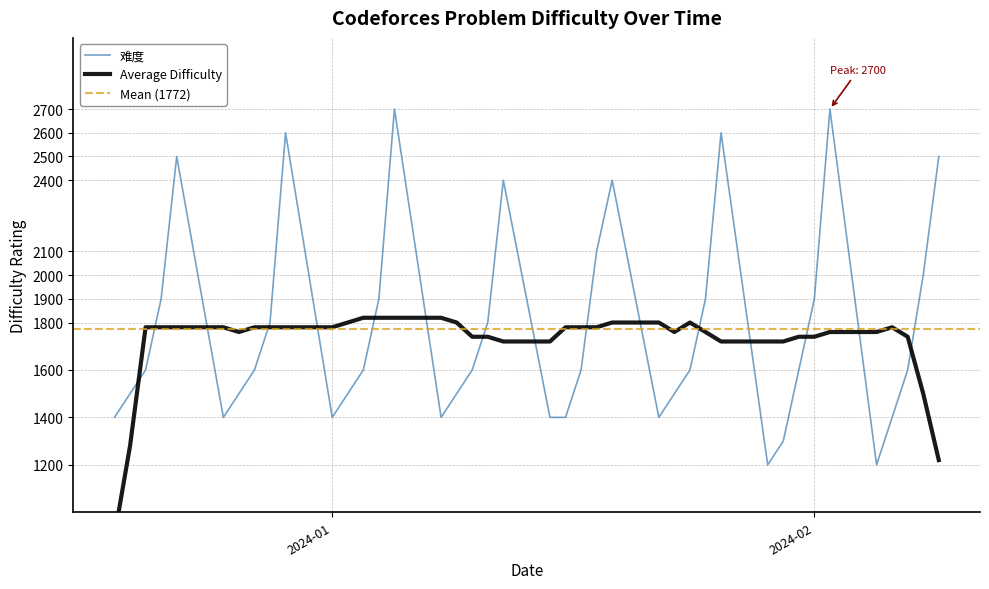

Does the chart display data point markers on the line(s)?

No